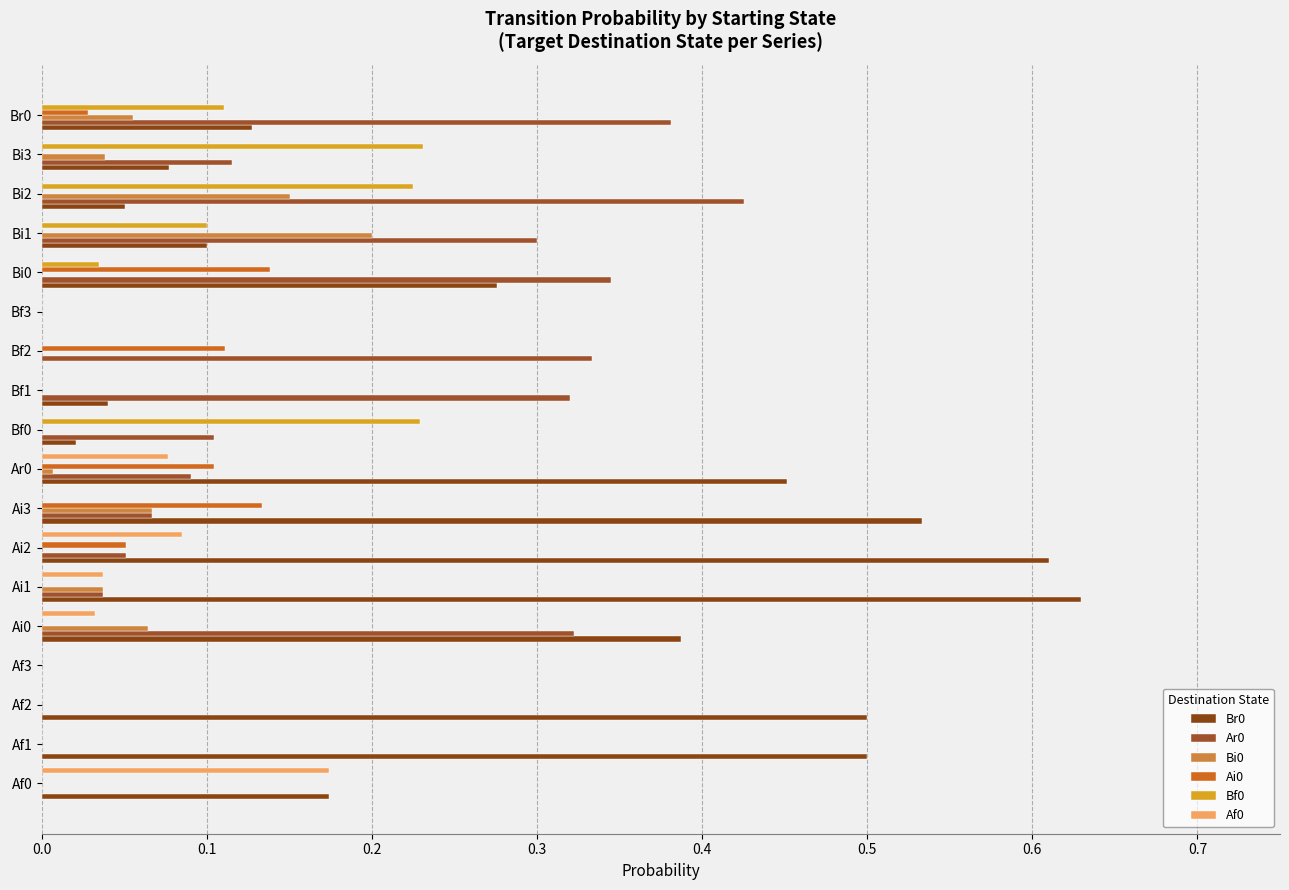

Count the number of data series in this chart.

6